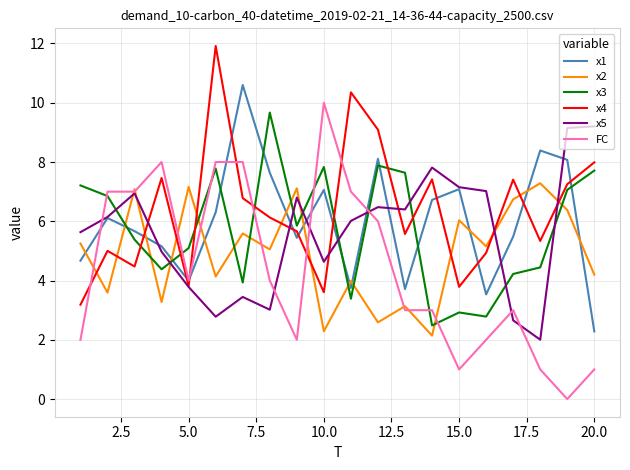

After their last crossing, which series has the higher values: x2 or x5?

x5